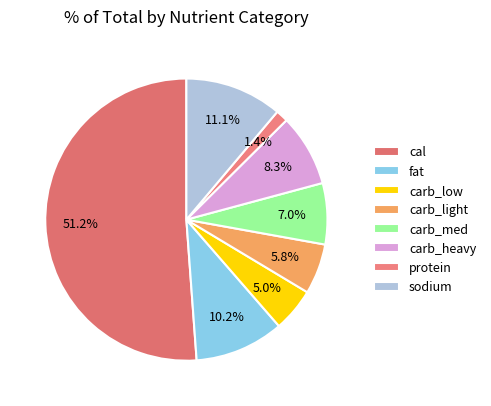

Is there any slice that represents more than half of the pie?

Yes